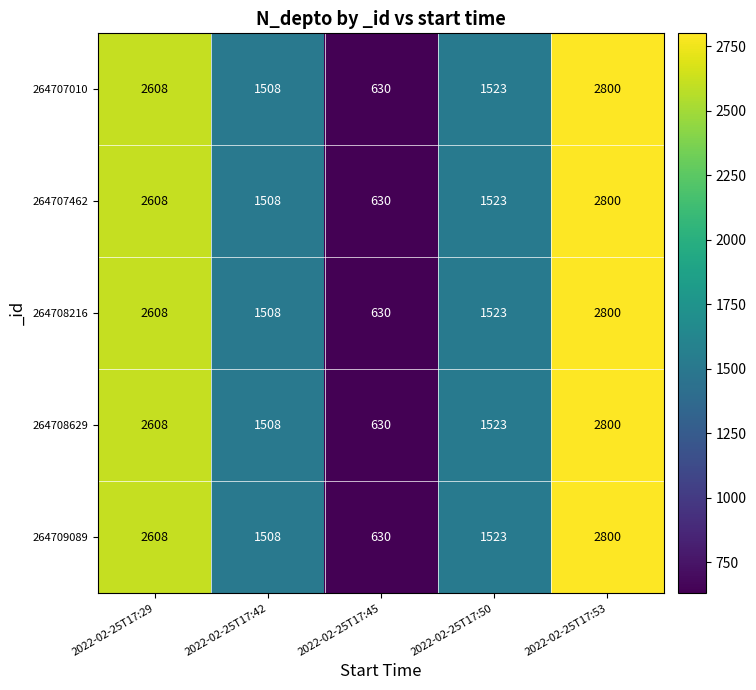

Is it true that 264708216 equals 619 at 2022-02-25T17:50?

False